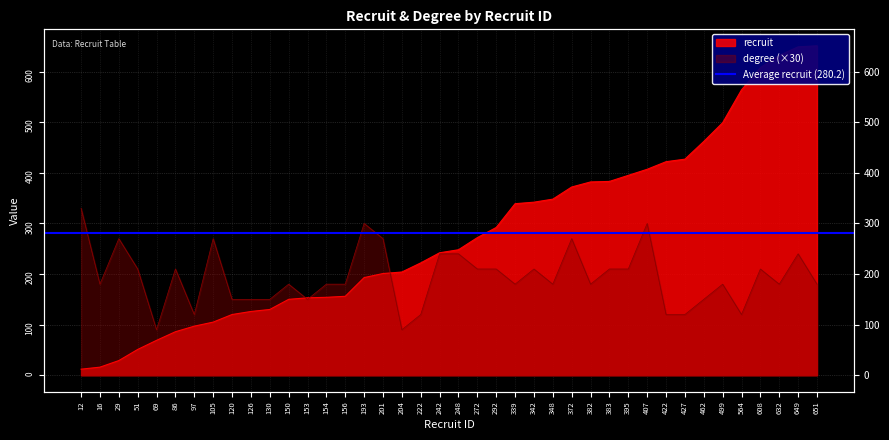

What is the average value of the degree series?

194